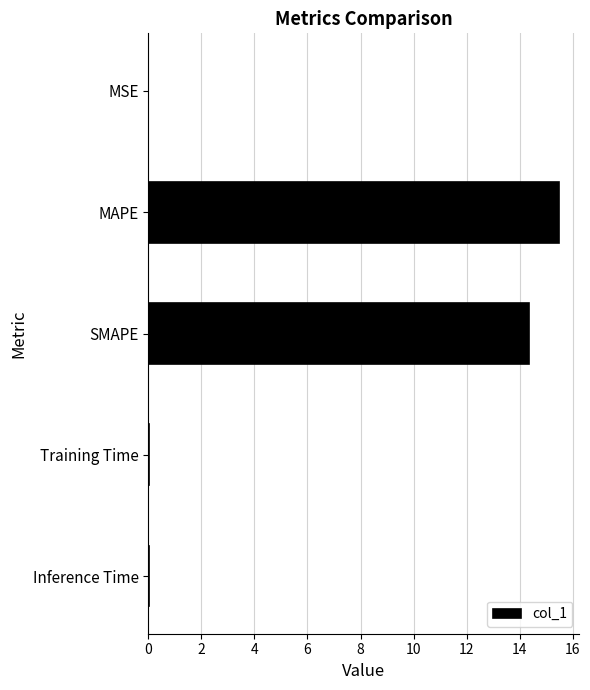

True or false: the data shows 0.0 at MSE.

True